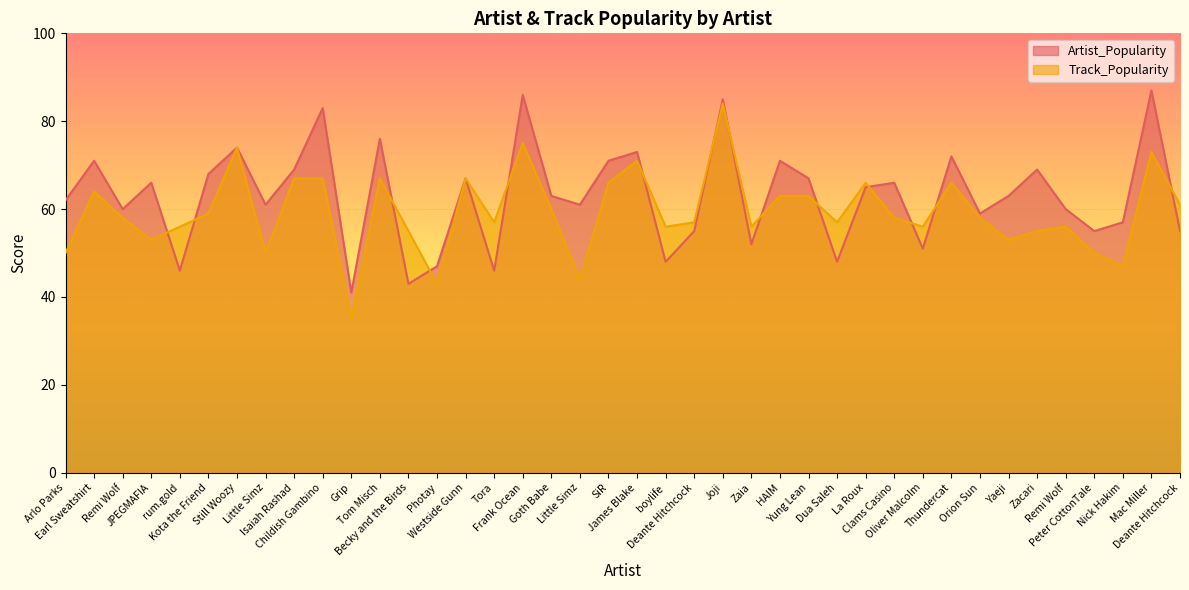

The value of Track_Popularity at Remi Wolf is 91. True or false?

False